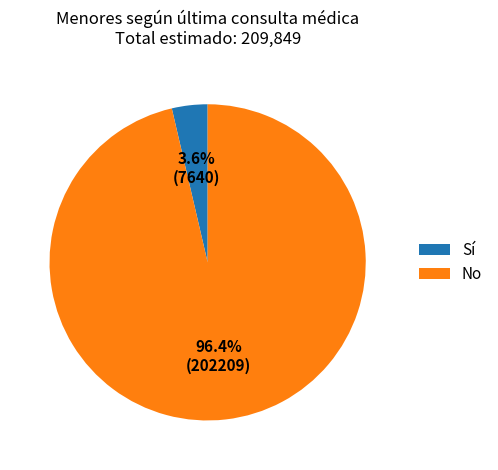

Does any single category account for the majority?

Yes